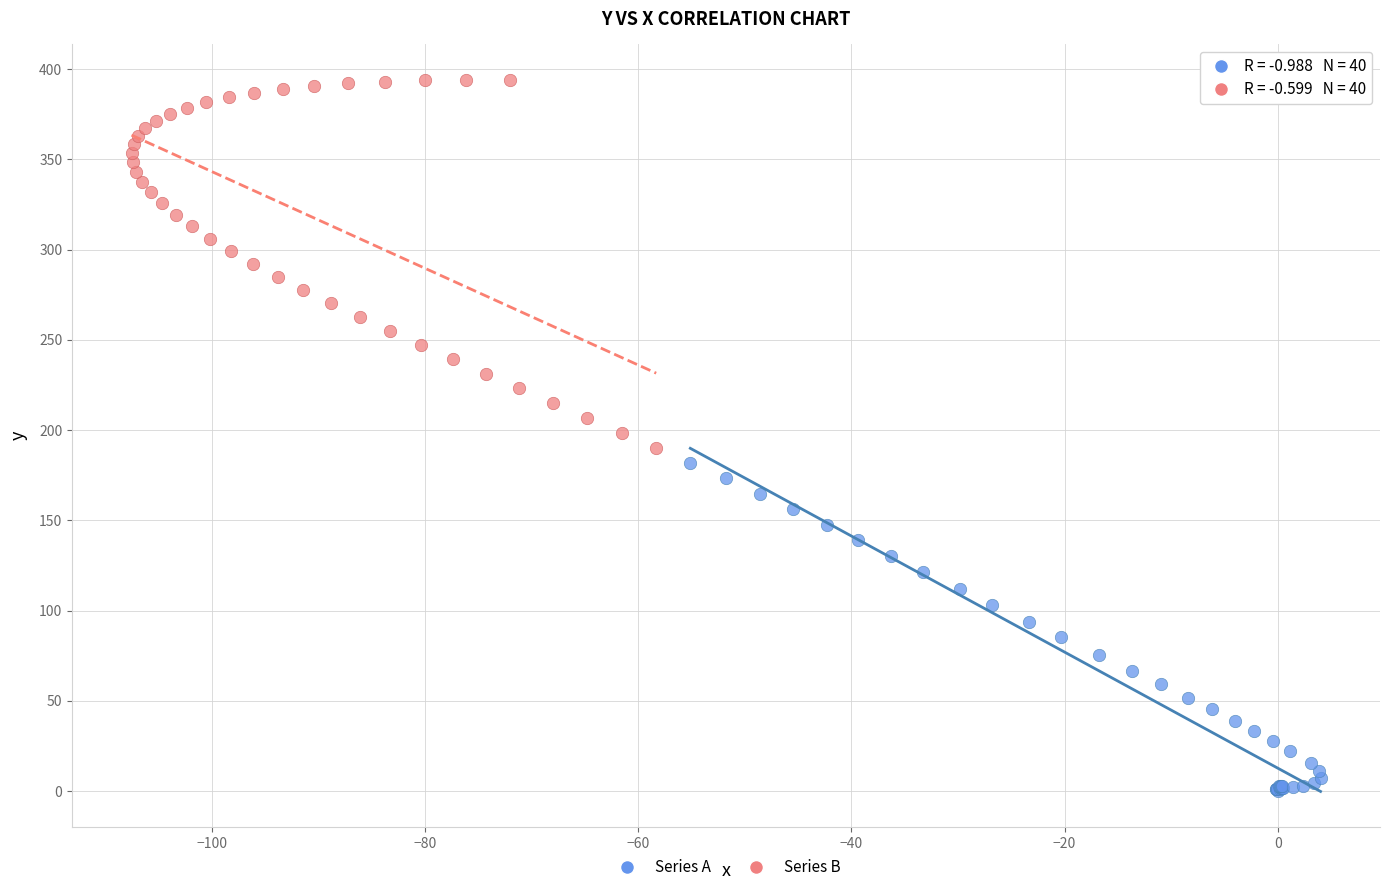

Which series reaches the maximum Y coordinate?

Series B